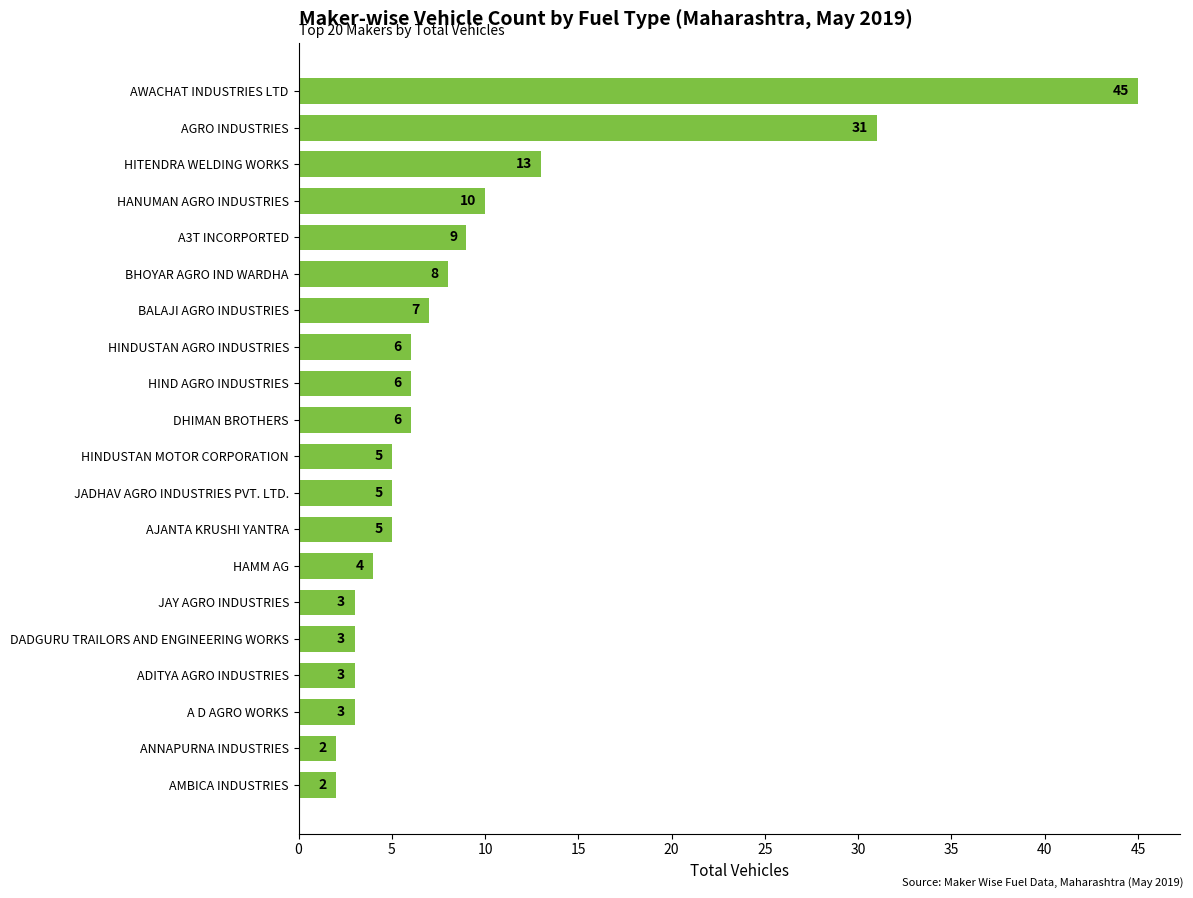

At which label is the value closest to 23?

AGRO INDUSTRIES